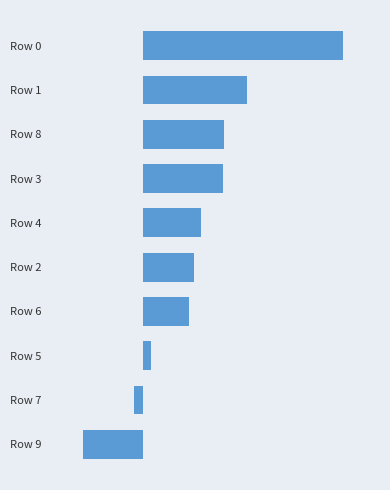

What is the average value?

0.1